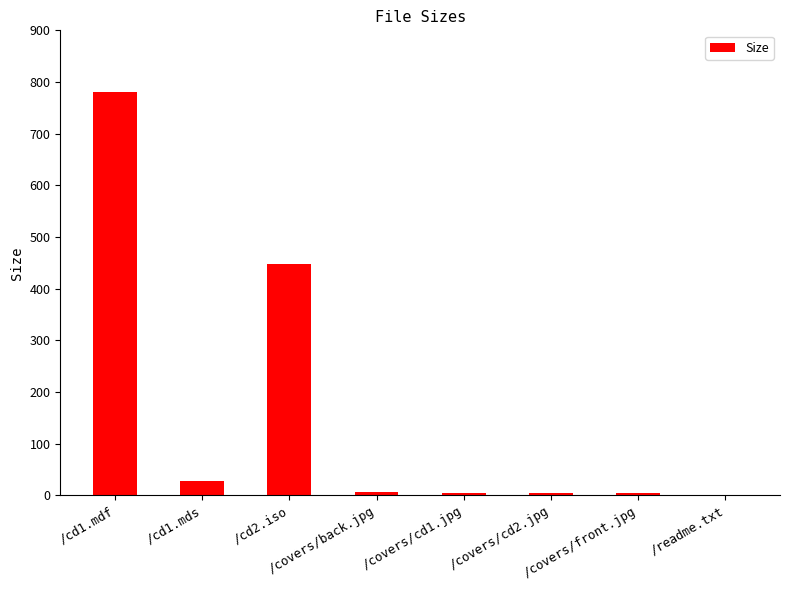

What is the sum of all values?

1278.9